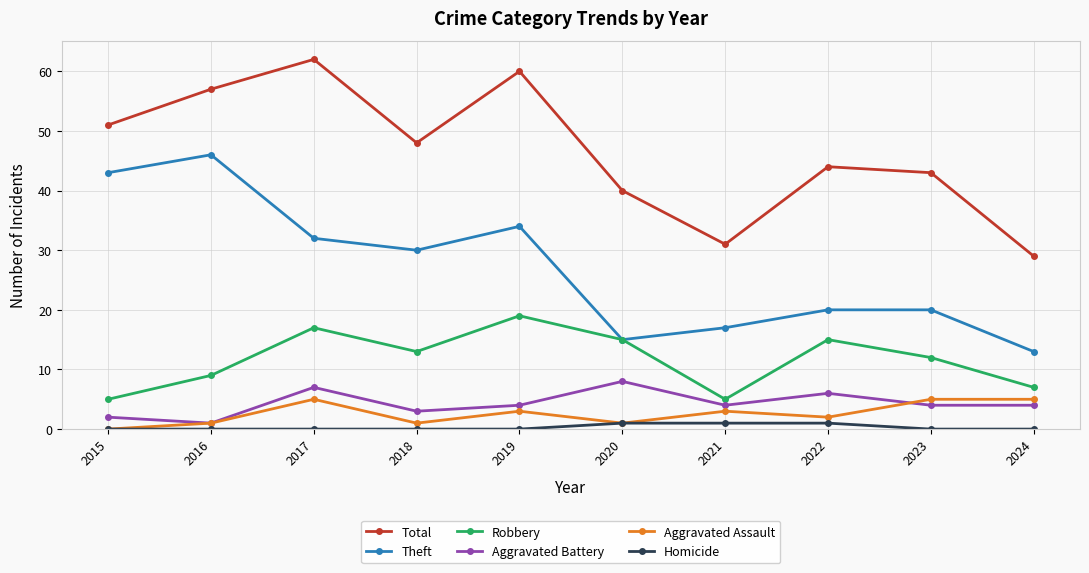

How many lines are shown in the chart?

6